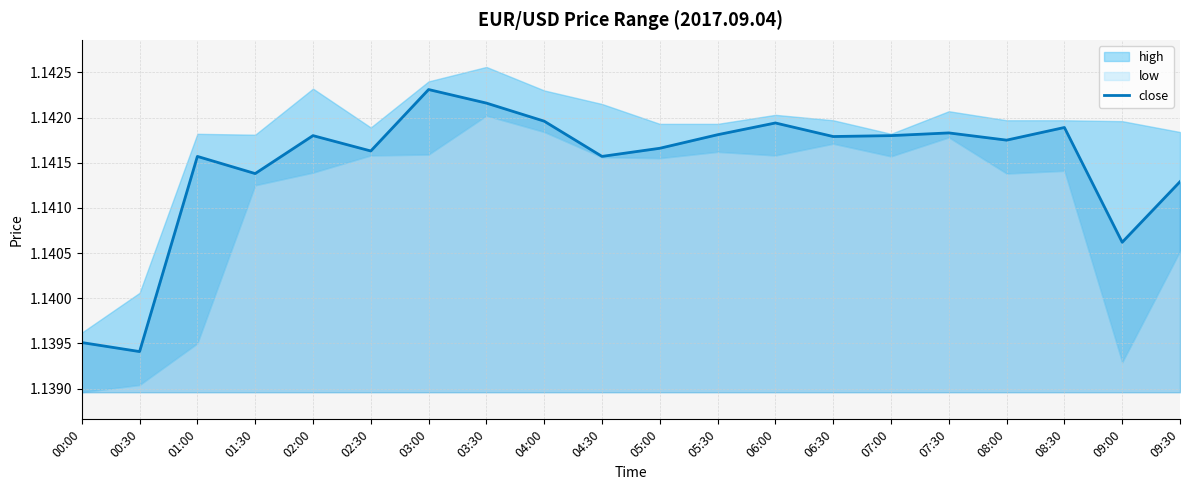

At which label is the value closest to 1?

00:30